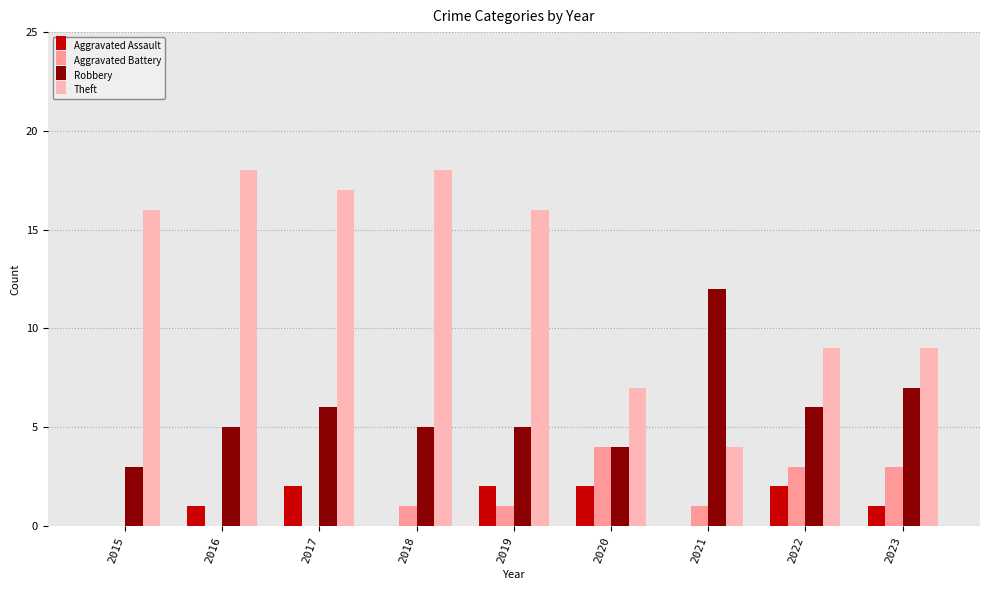

Count the number of categories in the chart.

9